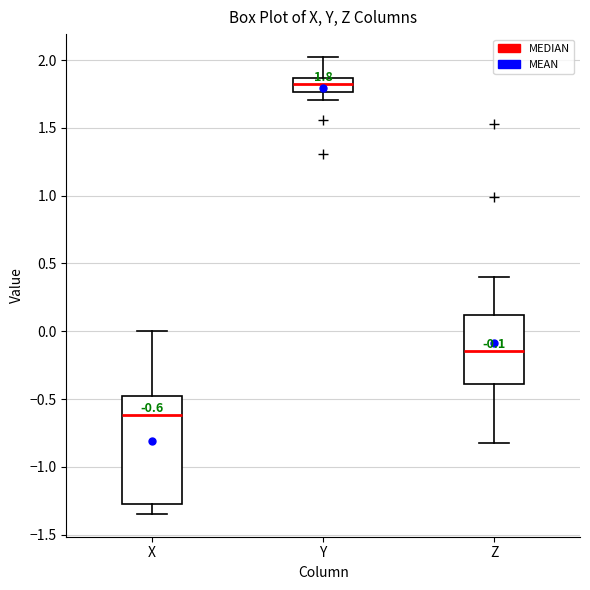

Which box's median line is the lowest?

X